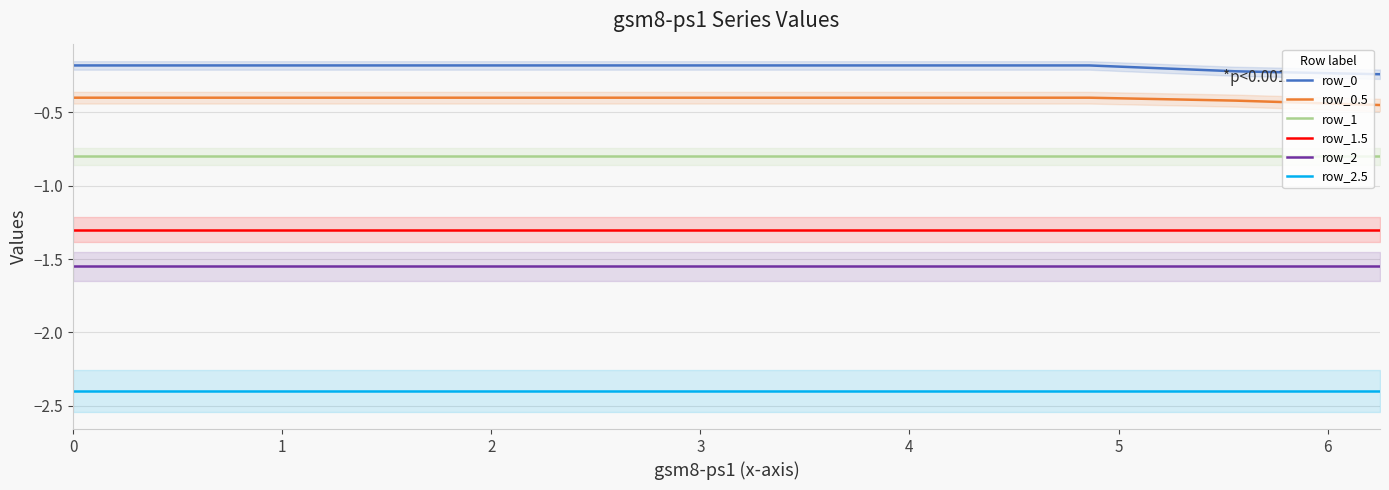

True or false: row_2.5 and row_0.5 intersect in this chart.

False